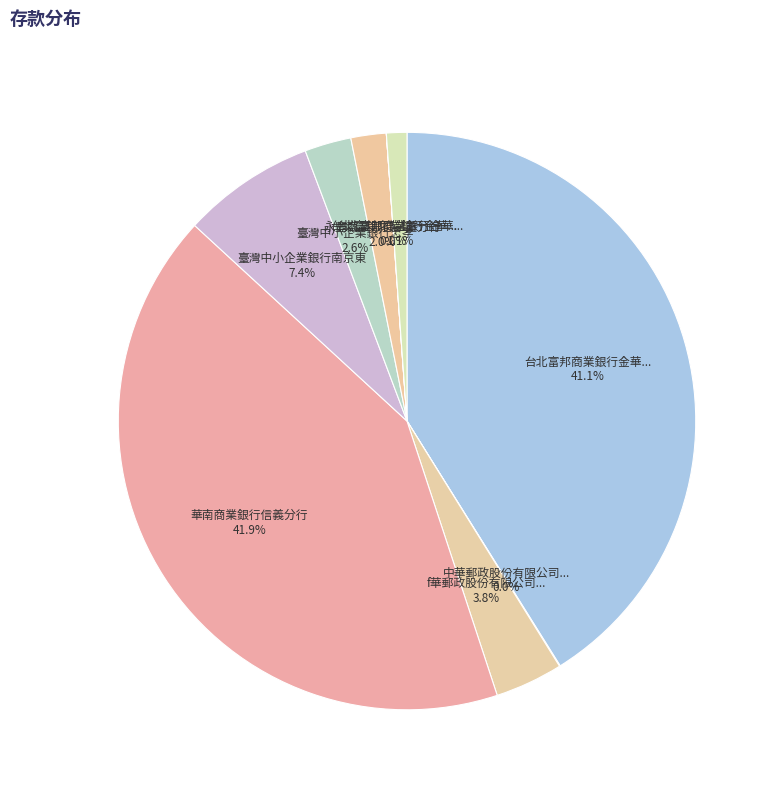

What is the largest slice in the pie chart?

華南商業銀行信義分行